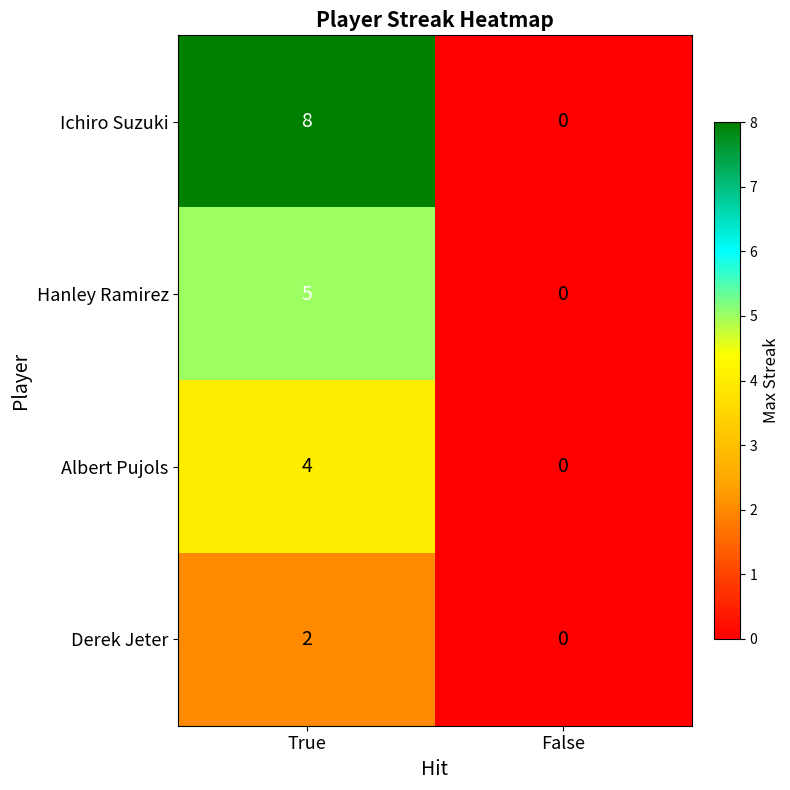

Reading left to right, extract all data points from this chart.

Ichiro Suzuki: True=8	False=0
Hanley Ramirez: True=5	False=0
Albert Pujols: True=4	False=0
Derek Jeter: True=2	False=0